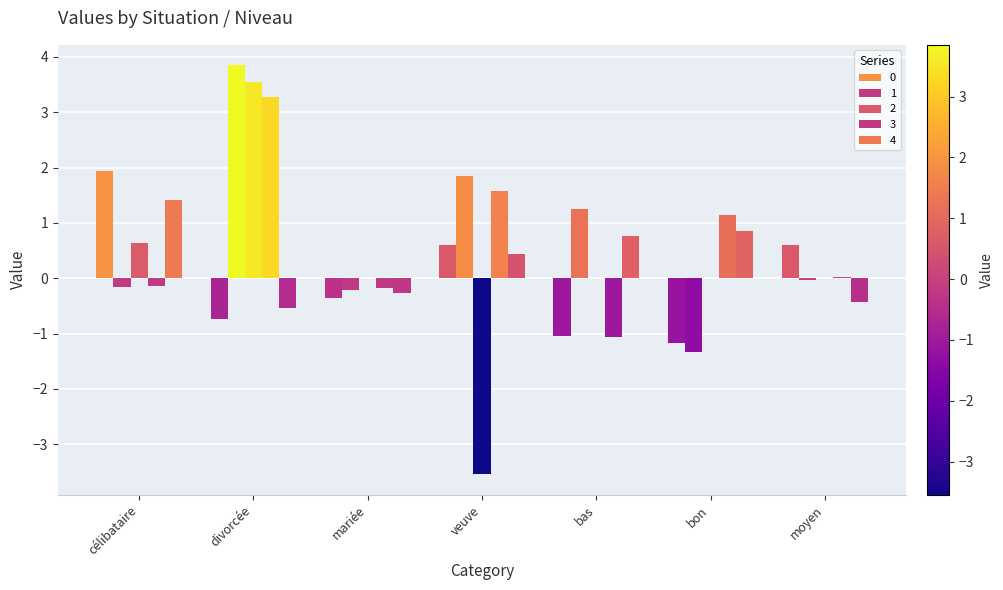

Are the bars grouped side by side (vs. stacked)?

Yes